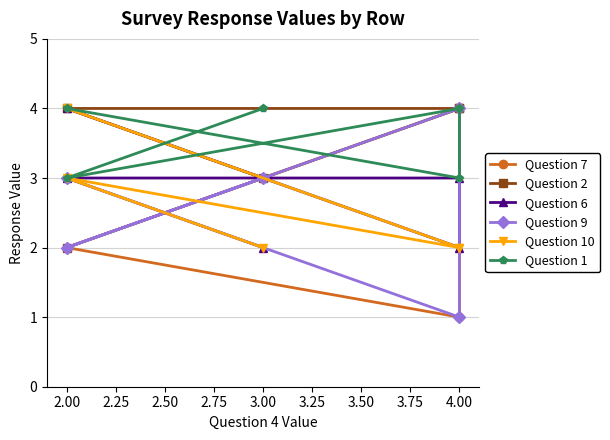

What is the total value across all series at 2.00?

17